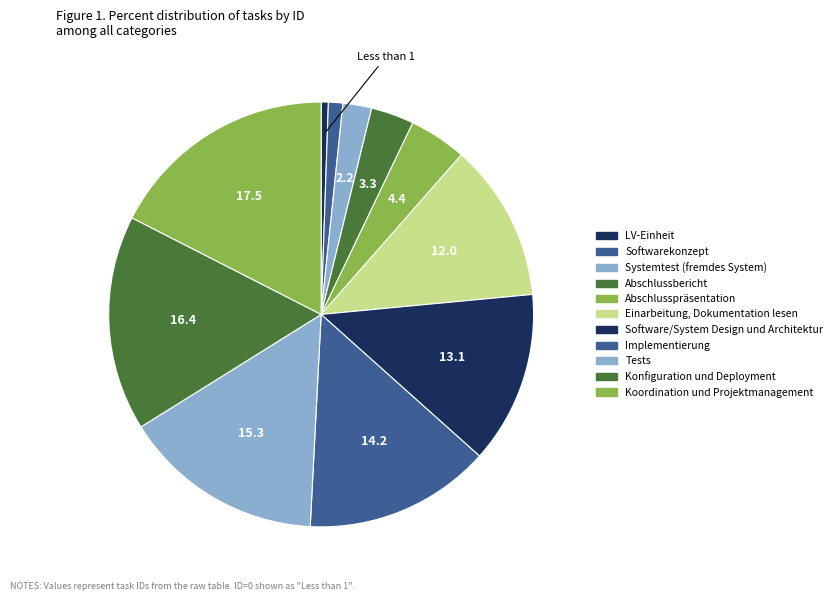

To the nearest percent, what percentage of the pie is Systemtest (fremdes System)?

2%